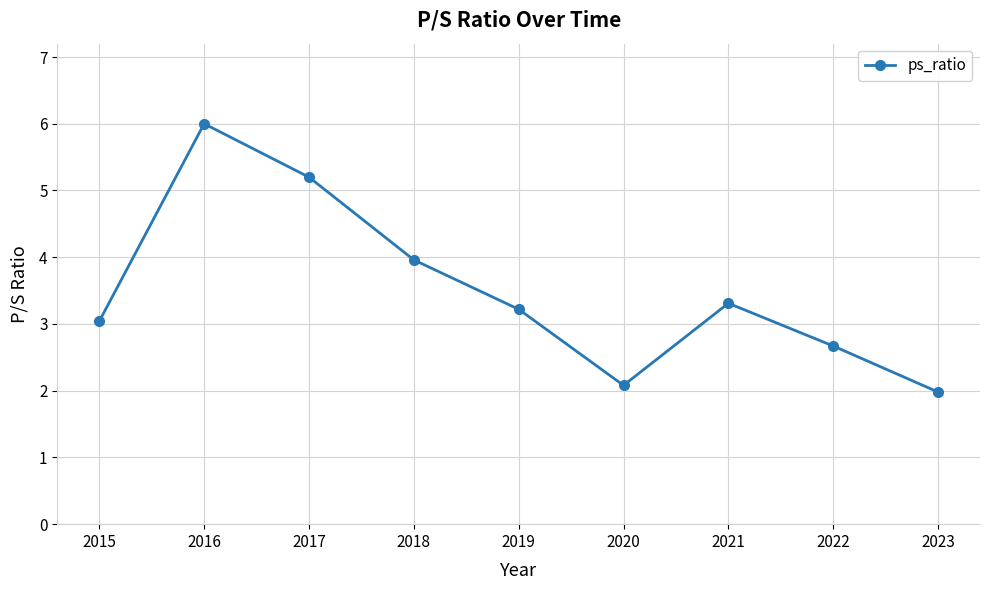

What is the difference between the values at 2016 and 2019?

2.8